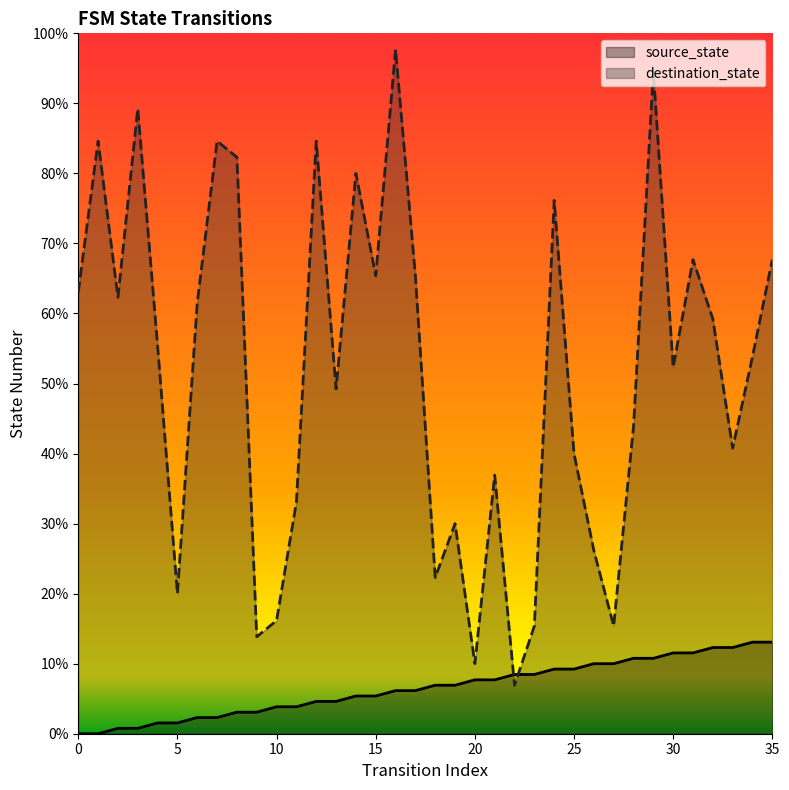

True or false: destination_state has a value of 26 at 27.

False